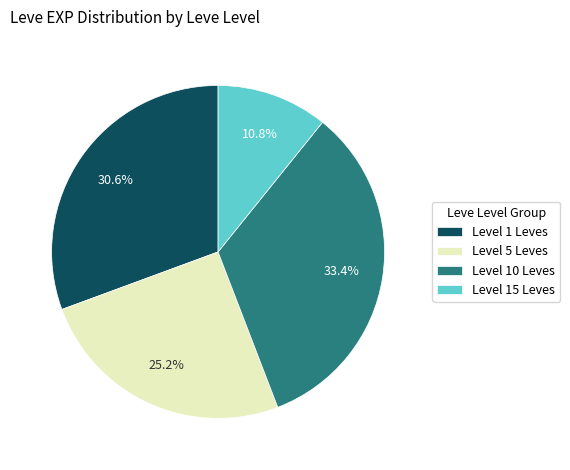

Is there a majority slice in this chart?

No